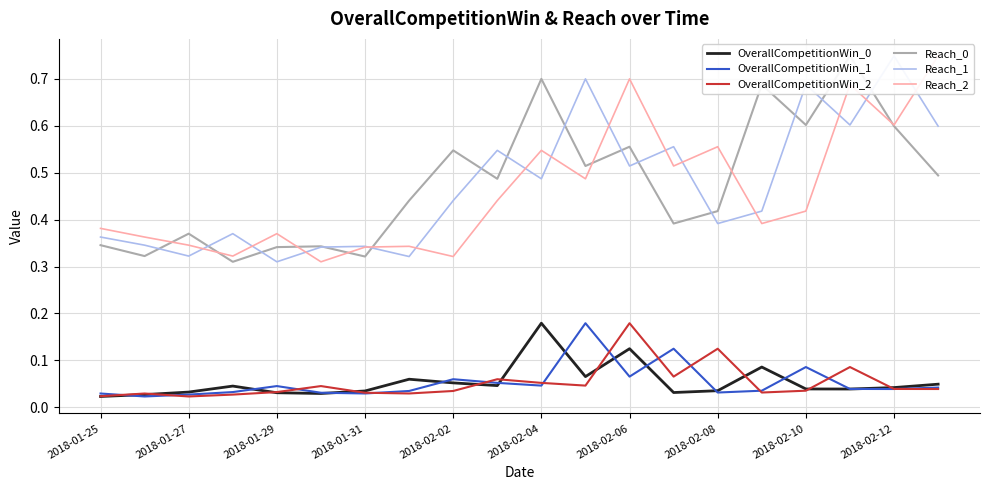

In OverallCompetitionWin_2, how many points are lower than both neighbors (excluding endpoints)?

5